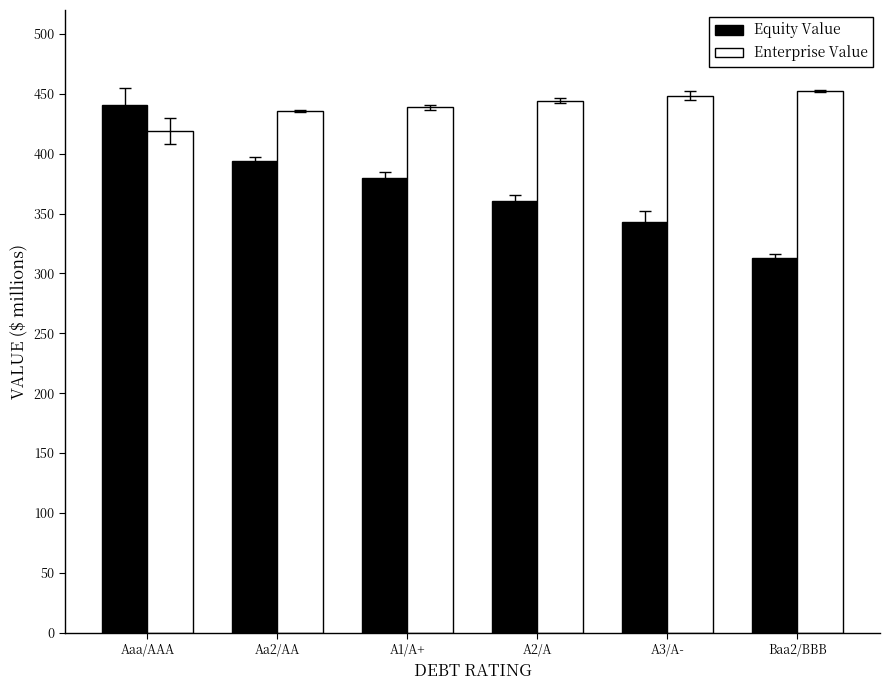

Rank the series by their maximum value, from lowest to highest.

Equity Value, Enterprise Value